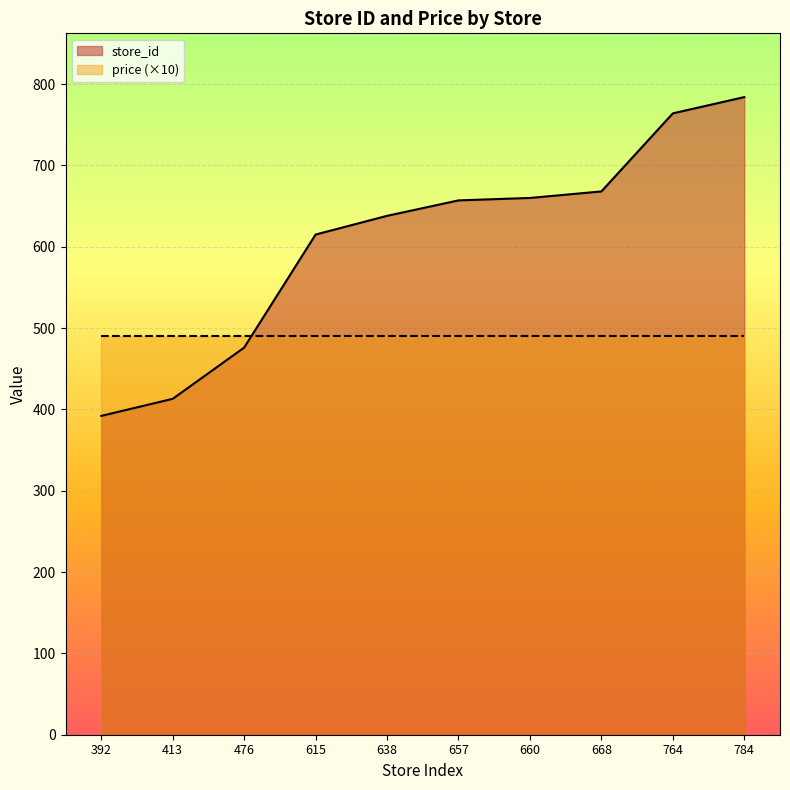

Which category has the highest value across all series?

784